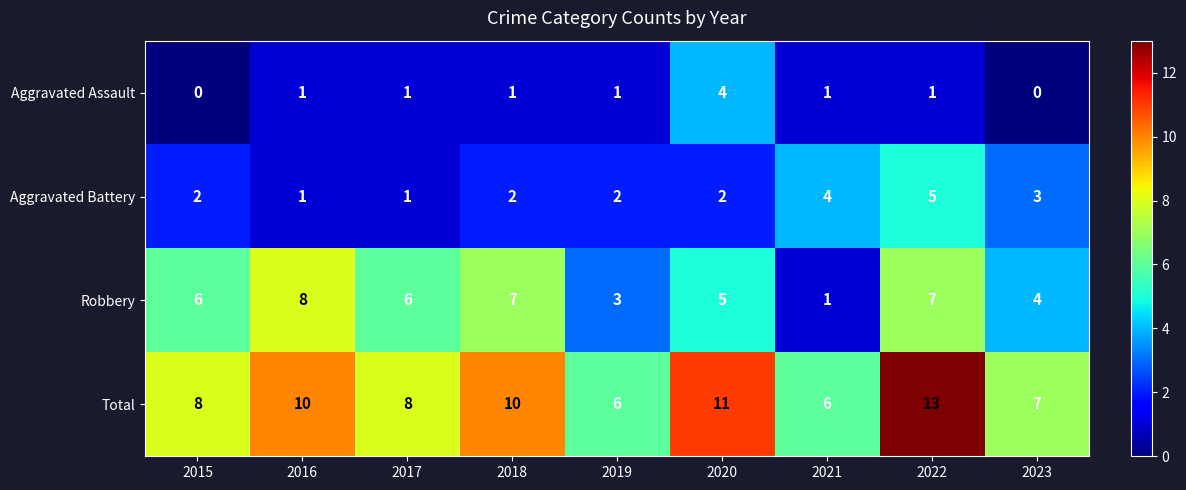

What is the spread (max minus min) of values at 2018?

9